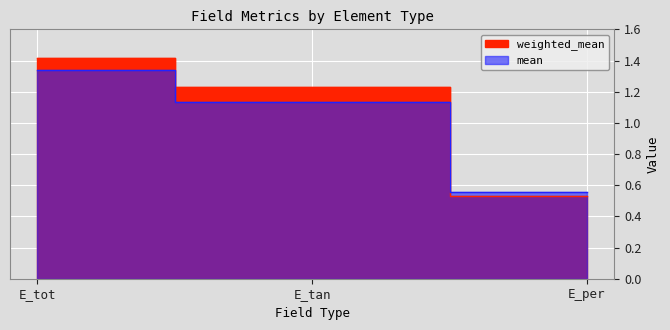

Reading left to right, extract all data points from this chart.

weighted_mean: 1.4	1.2	0.5
mean: 1.3	1.1	0.6